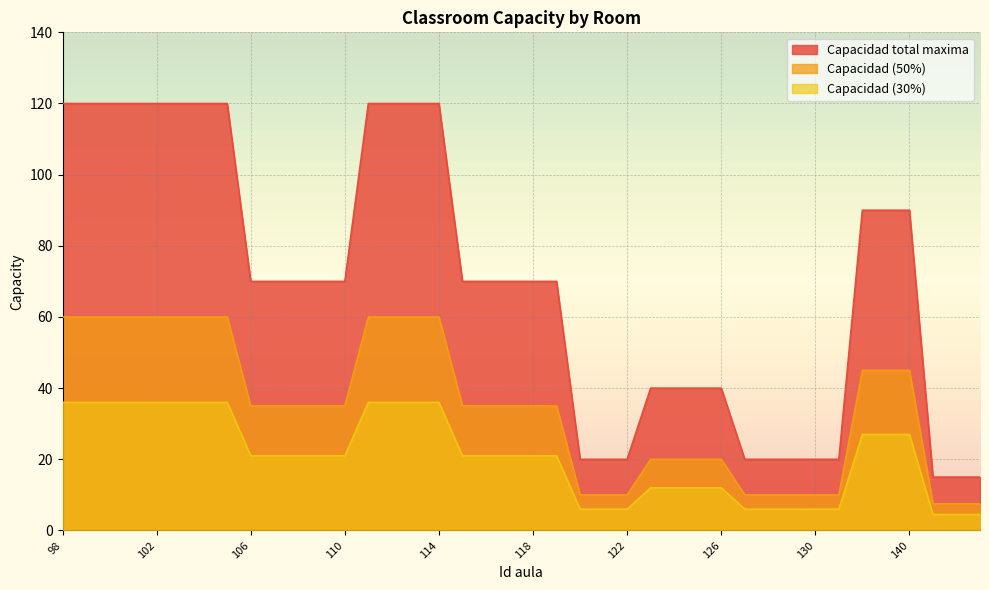

Which series changed the most between 106 and 120?

Capacidad total maxima